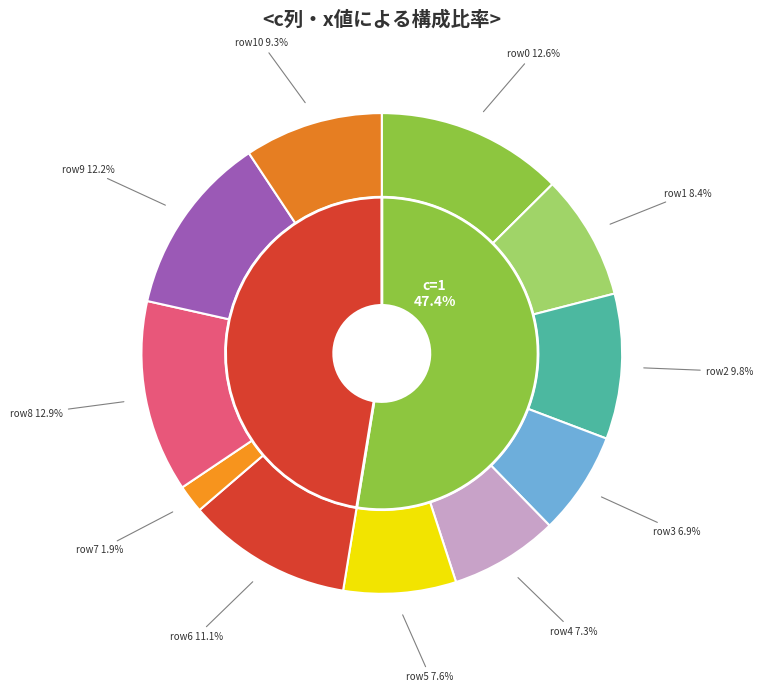

What is the smallest slice in the pie chart?

7